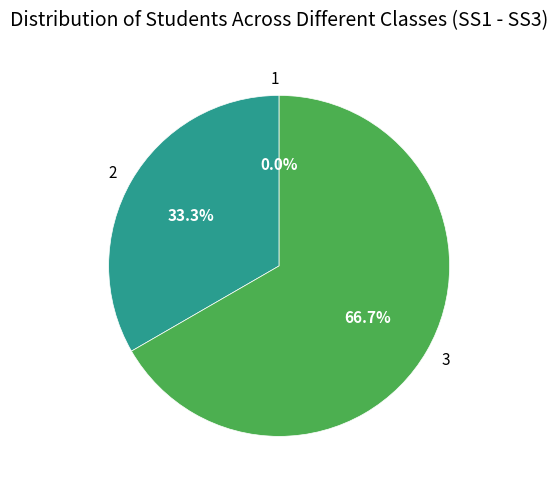

What percentage is the 2 slice, to the nearest percent?

33%